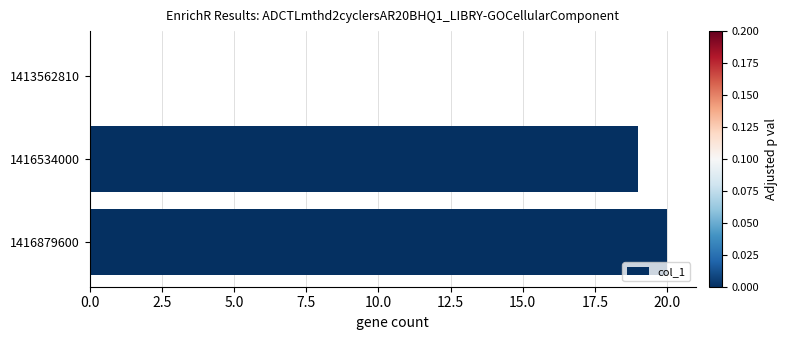

Reading top to bottom, what are all the values shown in this chart?

1413562810=0	1416534000=19	1416879600=20